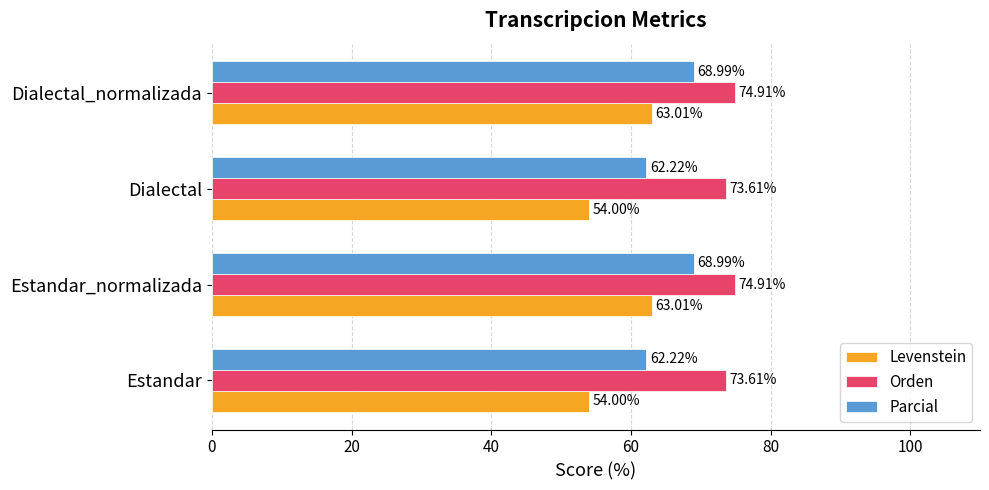

At how many categories does at least one series exceed 58?

4